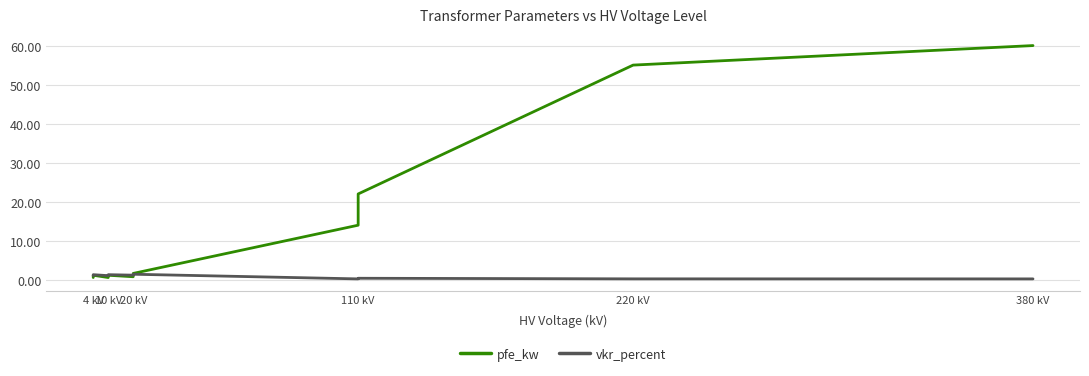

True or false: vkr_percent and pfe_kw intersect in this chart.

True